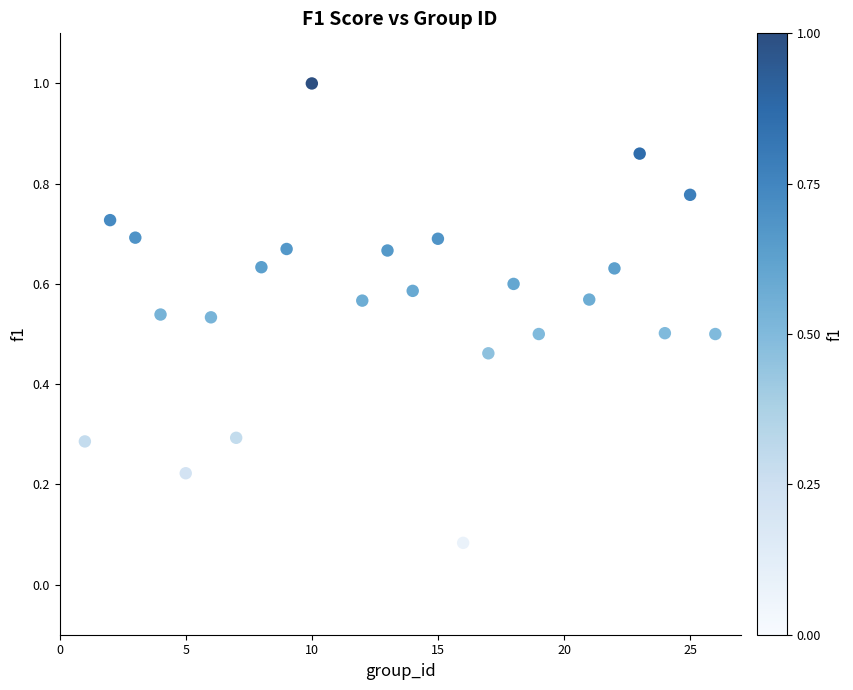

What is the range of X values (max minus min)?

25.0